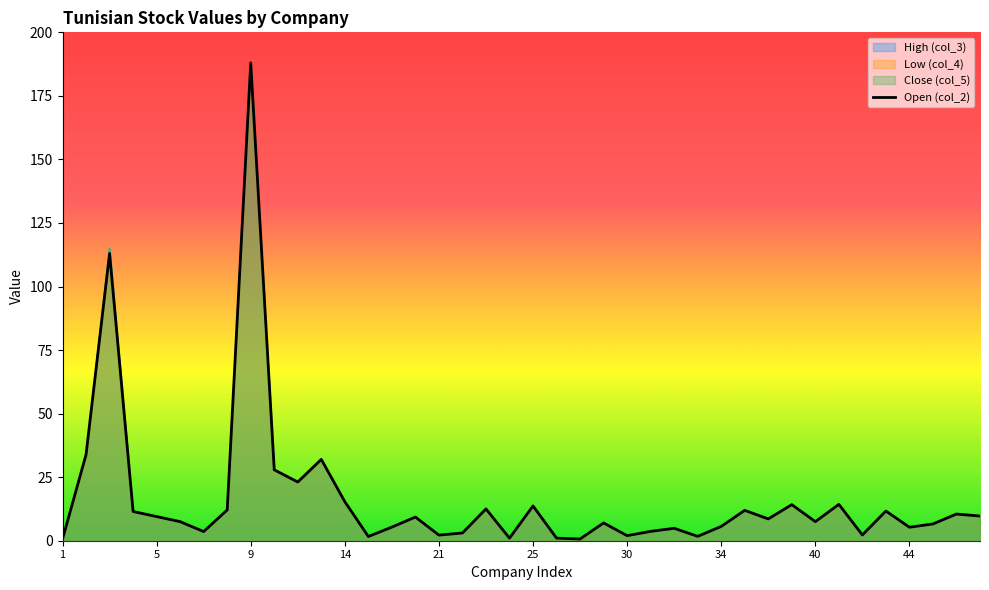

True or false: High (col_3) has a value of 15.3 at 14.

True